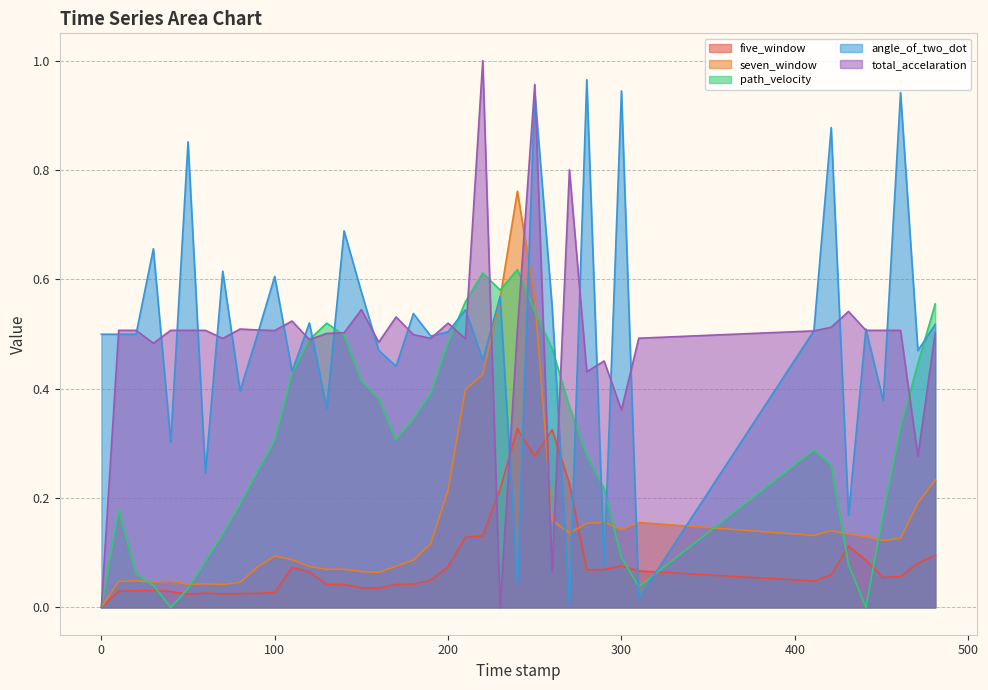

What is the difference between the second highest and second lowest values in the angle_of_two_dot series?

0.9